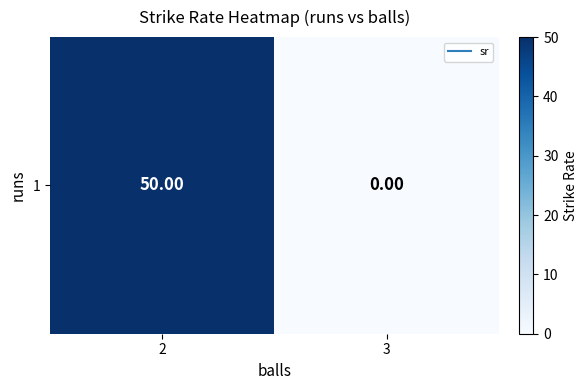

Count the values in the range 0 to 50.

2